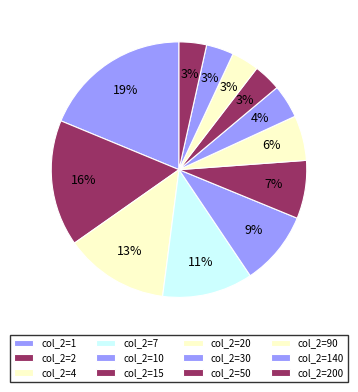

Count the number of slices in the pie.

12